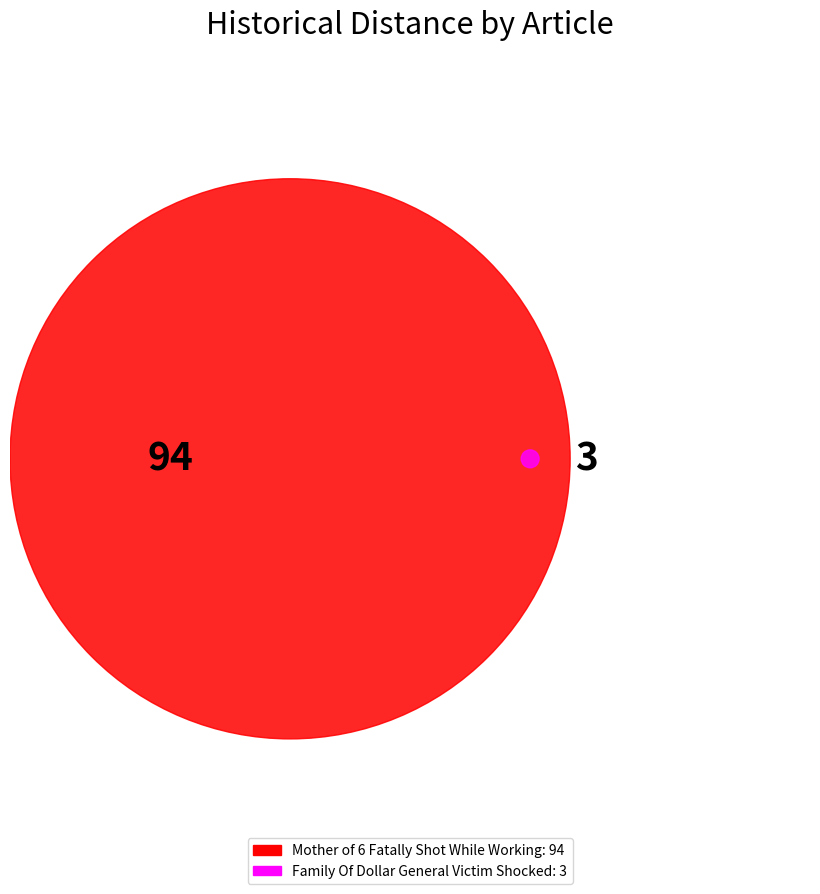

To the nearest percent, what portion does Mother of 6 Fatally Shot While Working represent?

97%